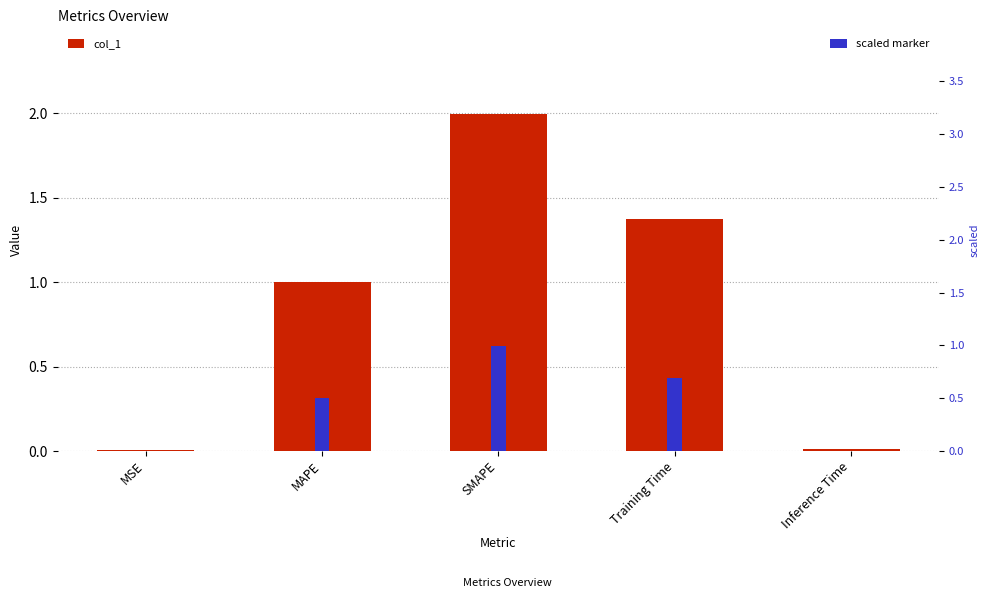

What is the average value of the scaled marker series?

0.4